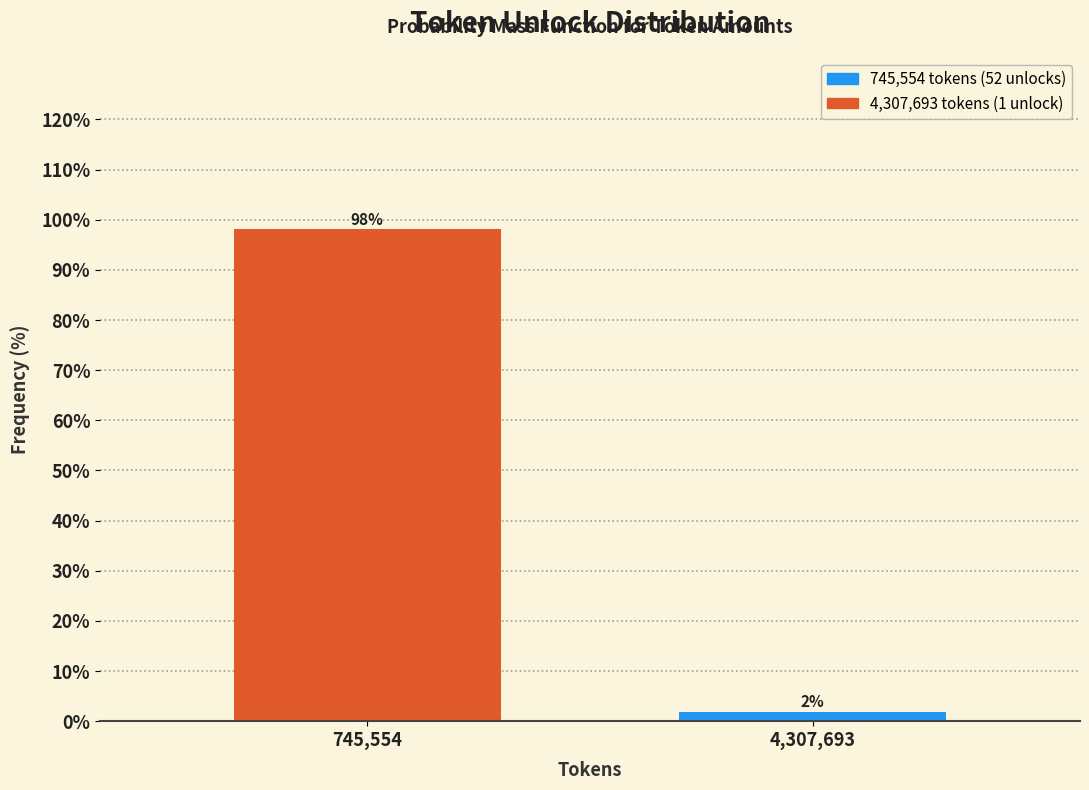

Rank the categories by value from highest to lowest.

745,554, 4,307,693